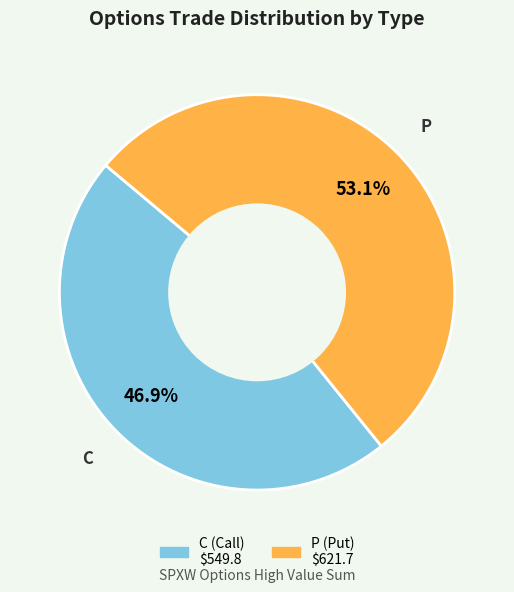

Is there any slice that represents more than half of the pie?

Yes